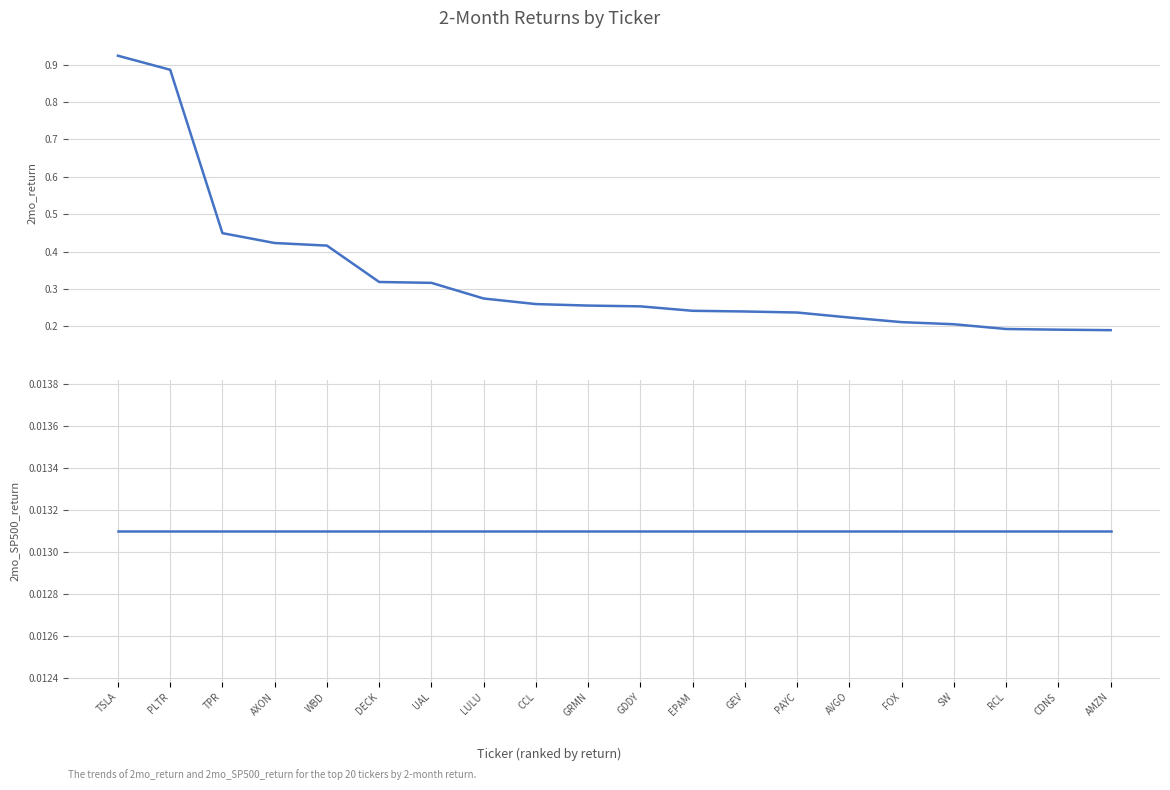

True or false: 2mo_SP500_return and 2mo_return intersect in this chart.

False